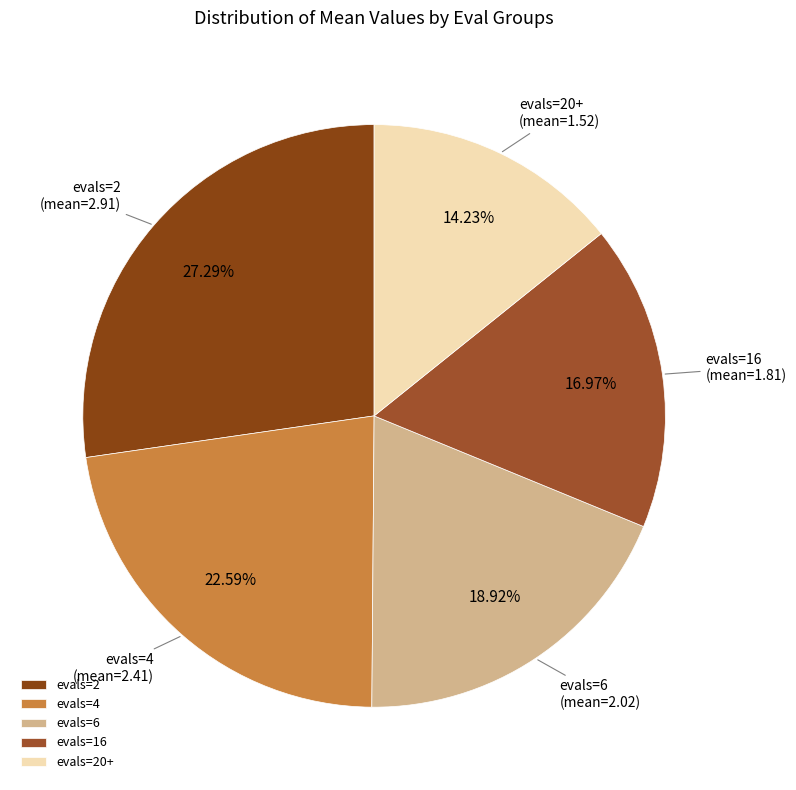

Is it true that evals=16 is 3% of the pie?

False